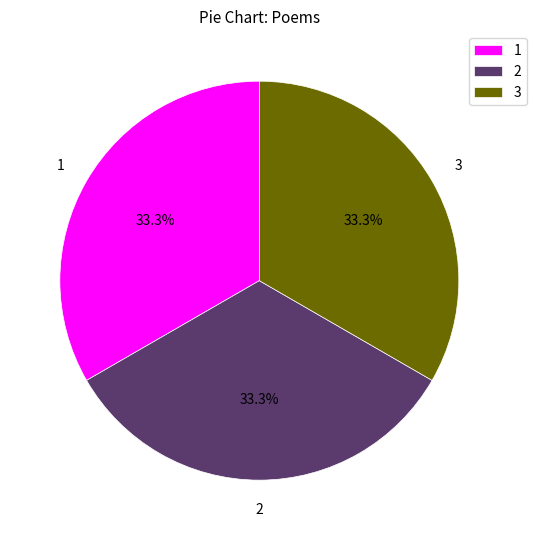

Count the number of slices in the pie.

3